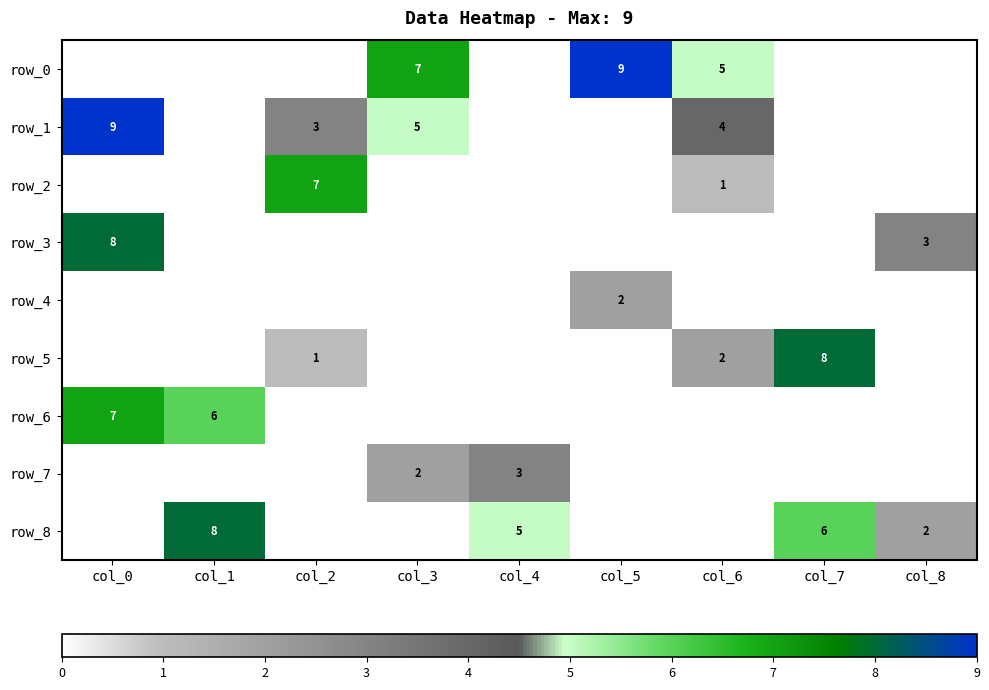

What is the difference between the second highest and minimum values in the row_3 series?

3